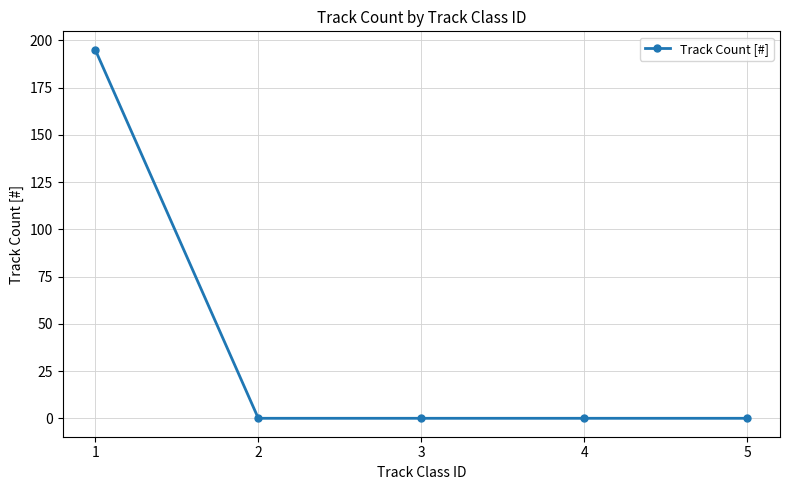

Reading left to right, extract all data points from this chart.

1=195	2=0	3=0	4=0	5=0